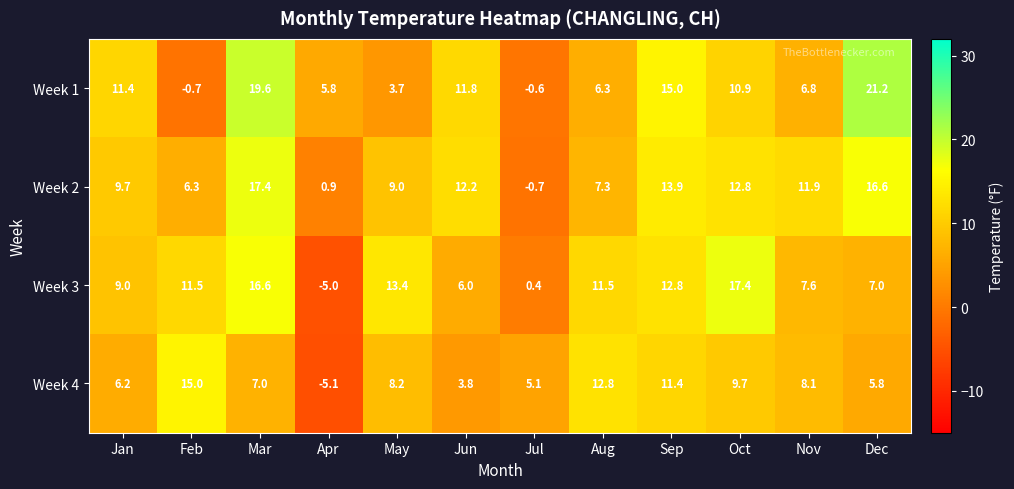

Which series changed the most between Feb and Oct?

Week 1